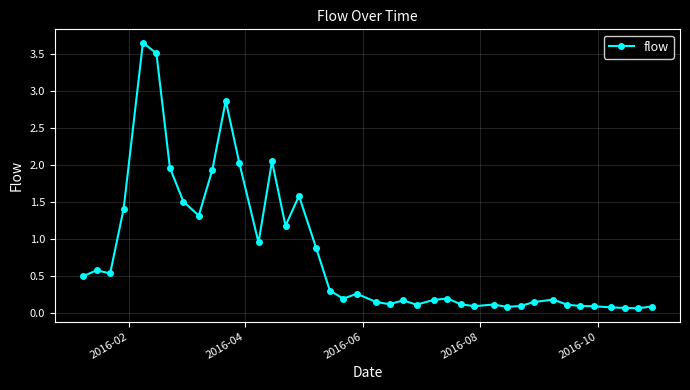

What is the difference between the second highest and second lowest values?

3.4